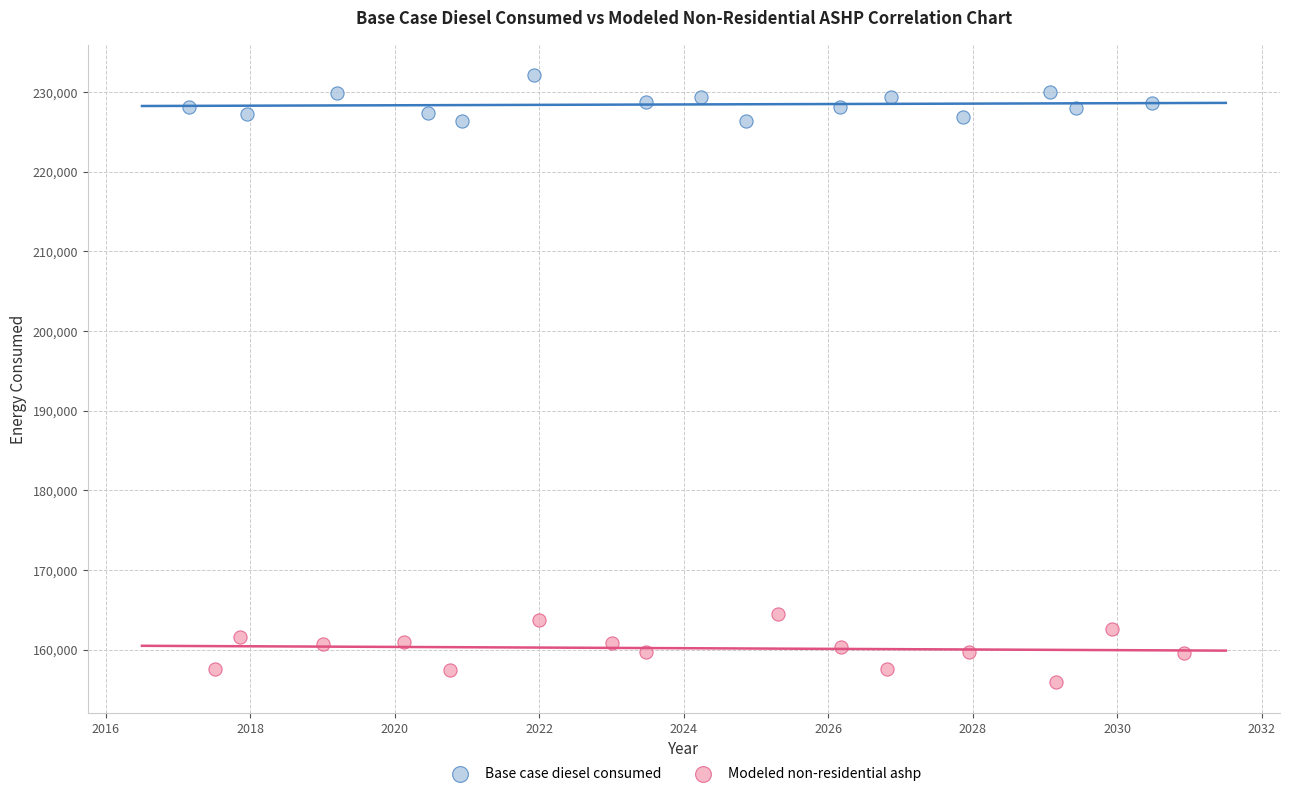

Which series reaches the minimum Y coordinate?

Modeled non-residential ashp